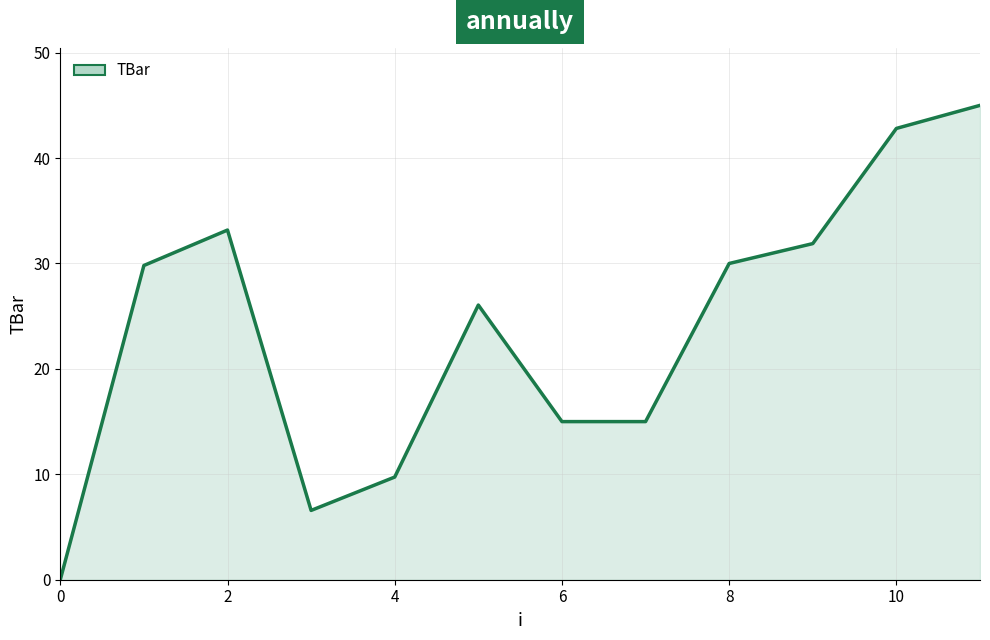

What is the greatest value displayed?

45.0